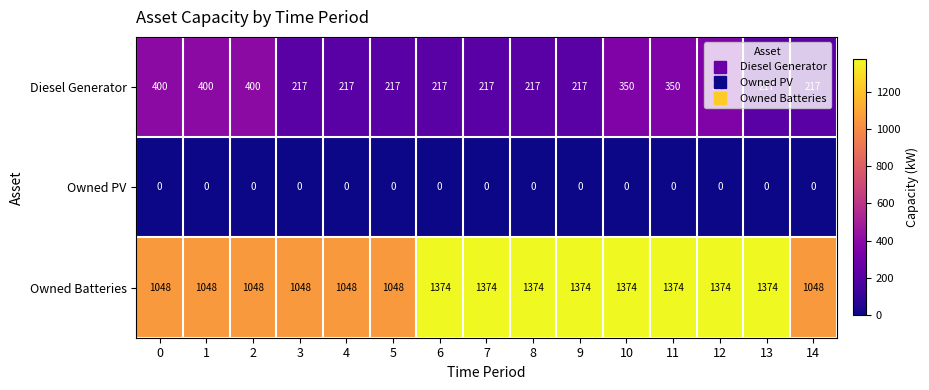

What is the difference between the maximum and second lowest values in the Diesel Generator series?

183